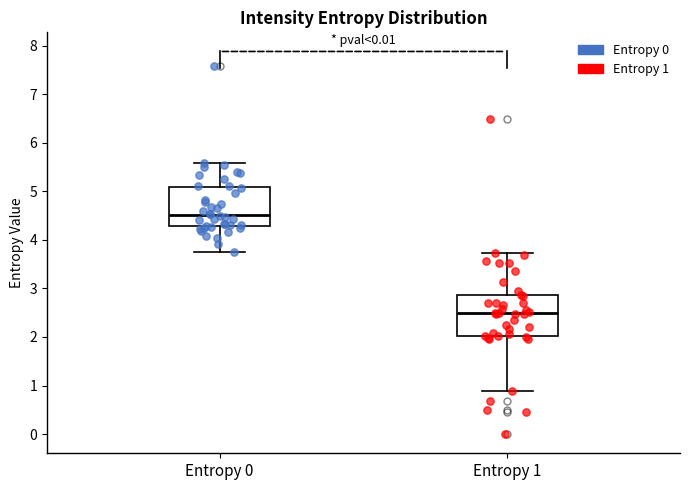

Reading left to right, read every box against the y-axis: the position of its median line, the range the box covers, and the ends of its whiskers. The values are not printed on the chart, so give them approximately, as read against the axis.

Entropy 0: median 4.5, box 4.3 to 5.1, whiskers 3.8 to 5.6
Entropy 1: median 2.5, box 2.0 to 2.9, whiskers 0.9 to 3.7